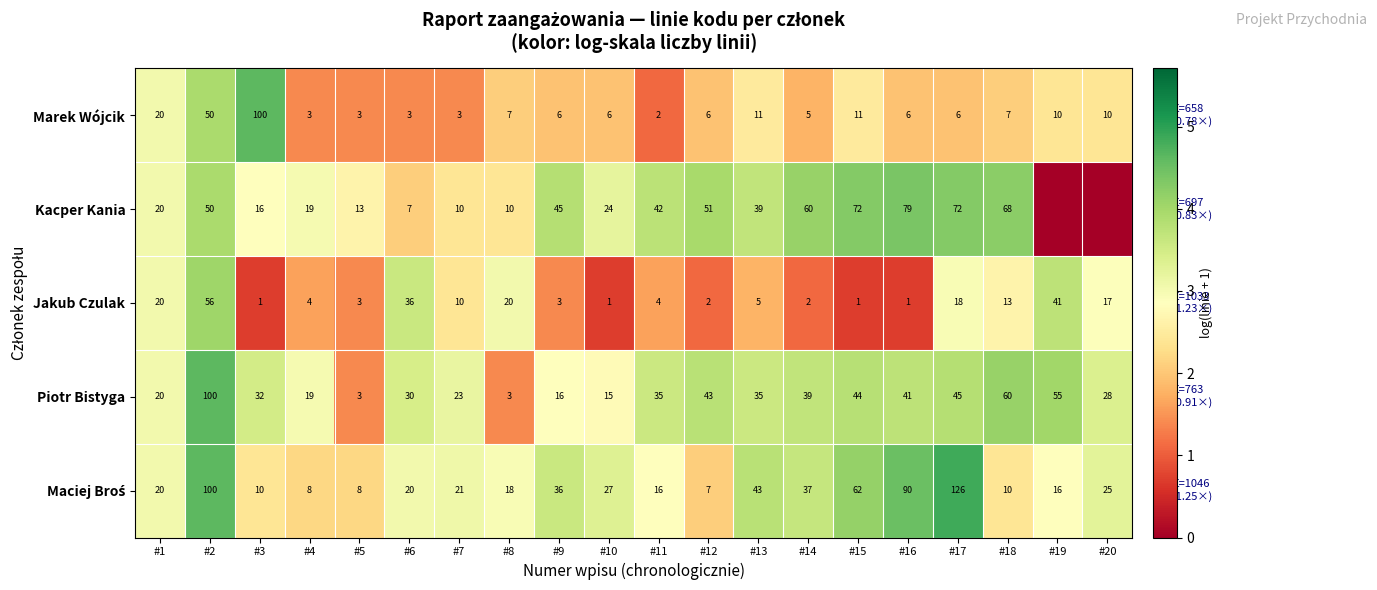

True or false: Jakub Czulak has a value of 0.6 at #14.

False